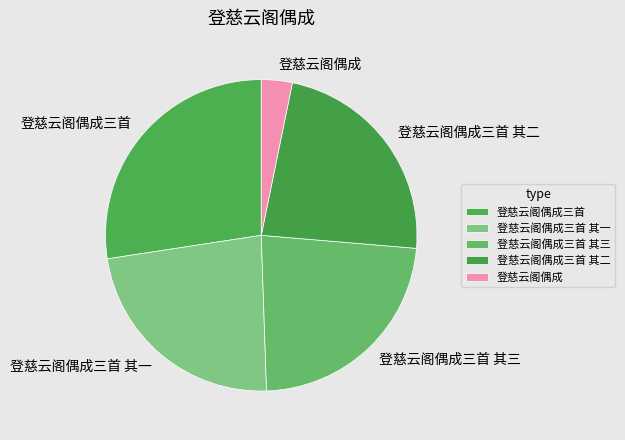

Combined, do 登慈云阁偶成三首 and 登慈云阁偶成三首 其一 account for over 50%?

Yes